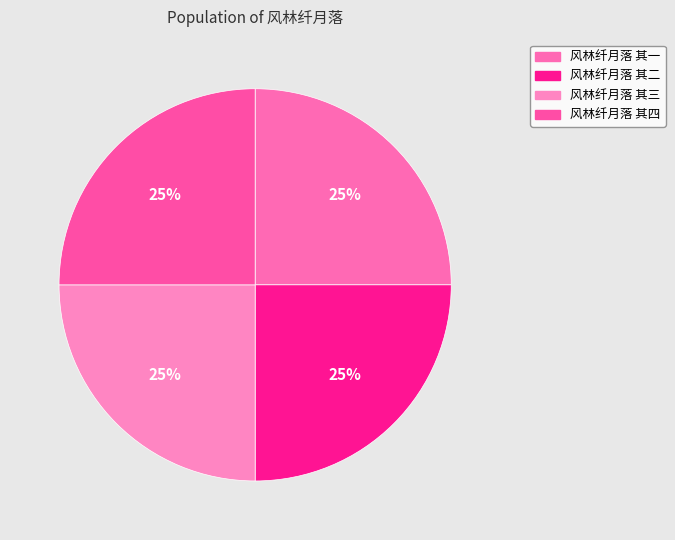

What percentage is the 风林纤月落 其二 slice, to the nearest percent?

25%